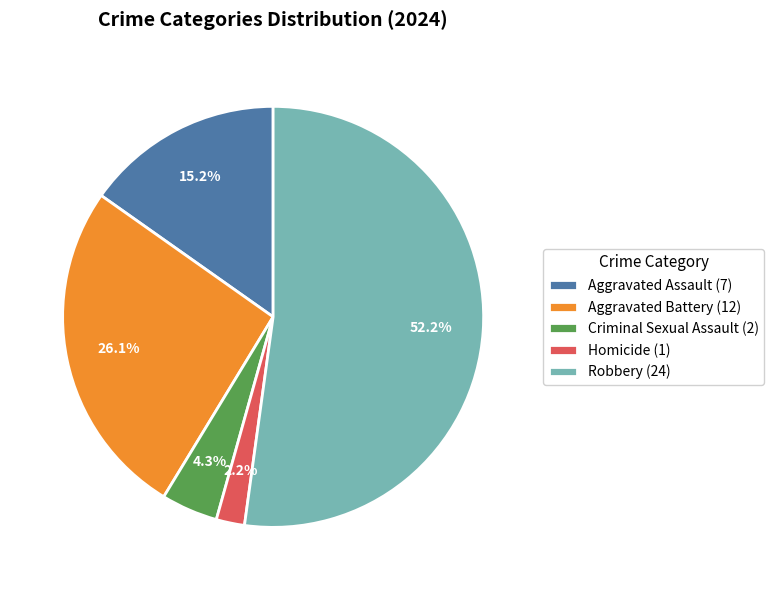

To the nearest percent, what portion does Aggravated Assault represent?

15%